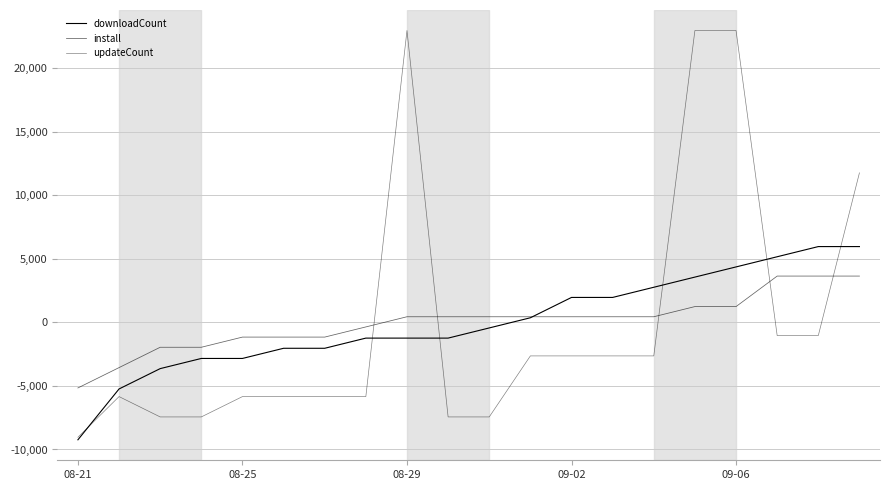

Is this an area chart (filled region under the line)?

No